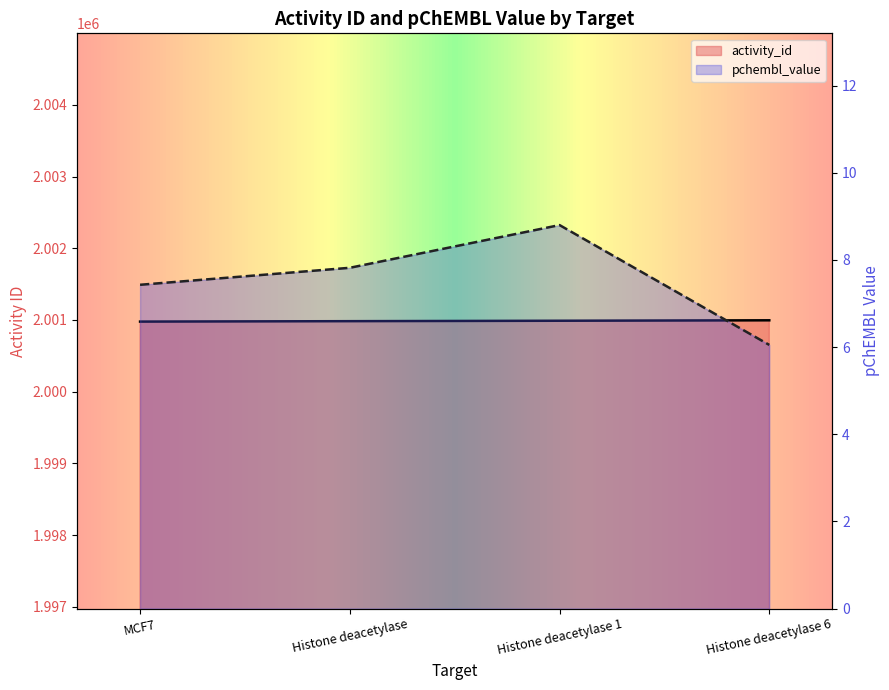

How many lines are shown in the chart?

2